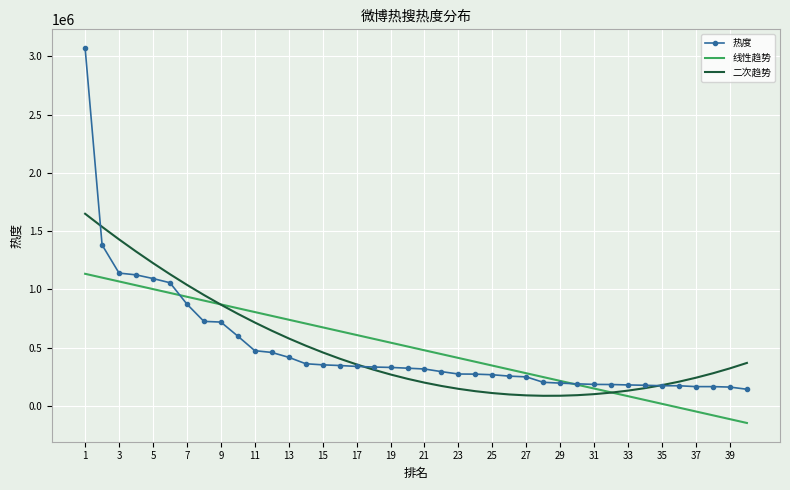

Which series has the largest range (max minus min)?

热度